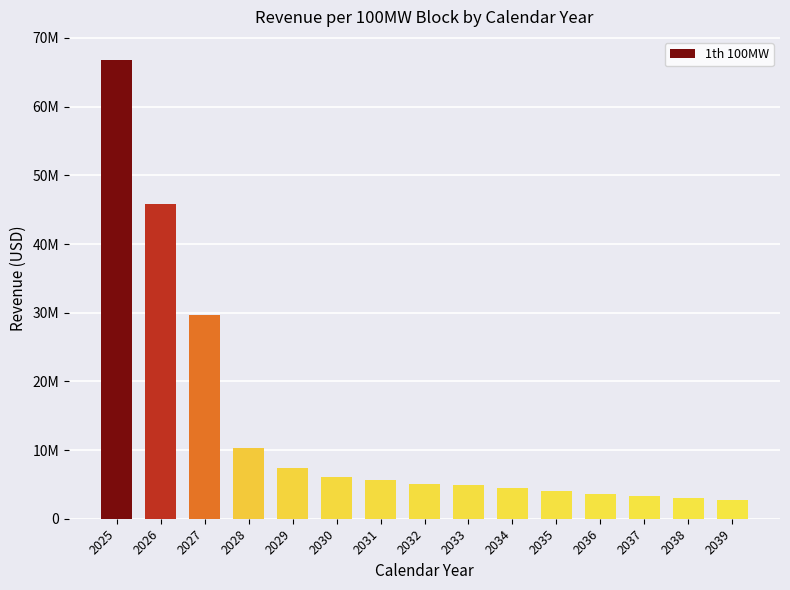

Rank the categories by value from highest to lowest.

2025, 2026, 2027, 2028, 2029, 2030, 2031, 2032, 2033, 2034, 2035, 2036, 2037, 2038, 2039